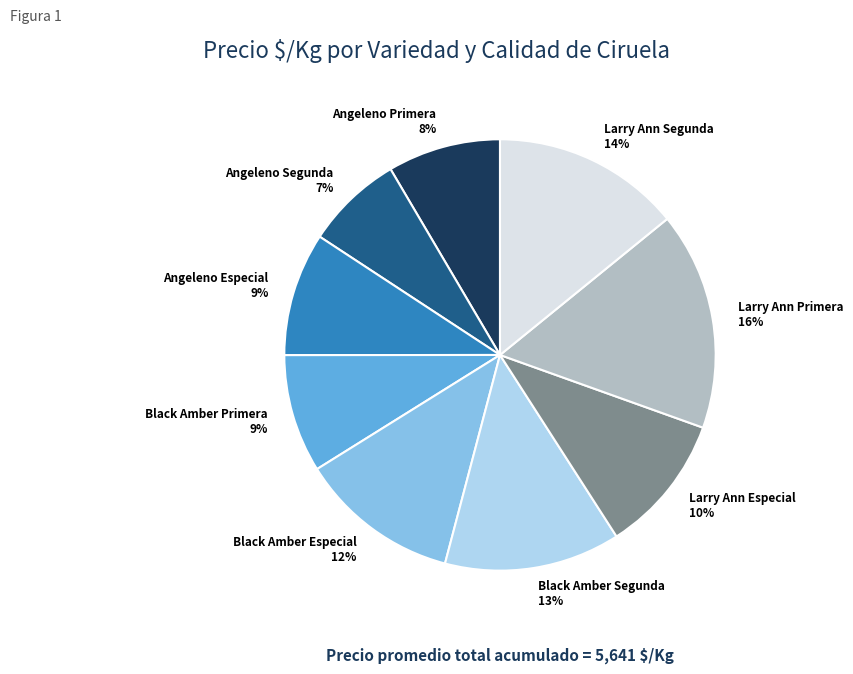

Is Angeleno Especial the majority of the pie?

No